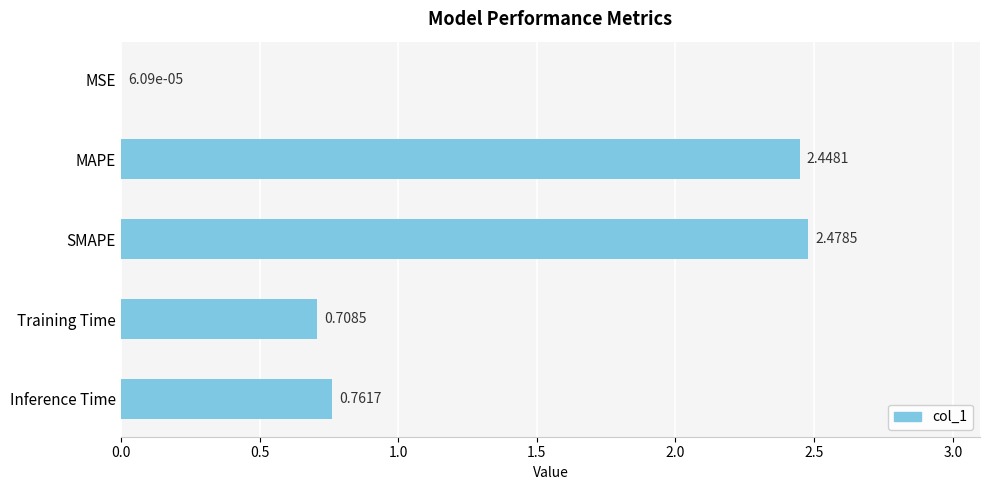

Which has a higher value, SMAPE or Inference Time?

SMAPE